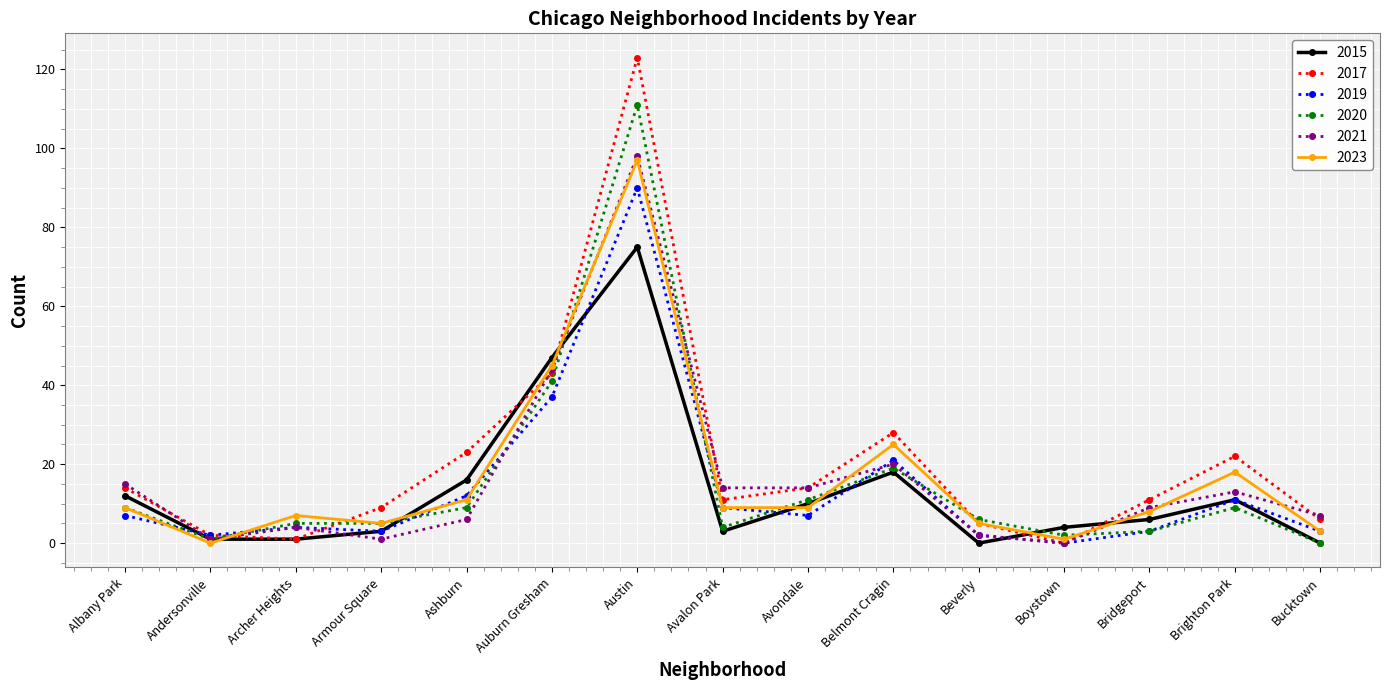

What is the greatest value displayed?

123